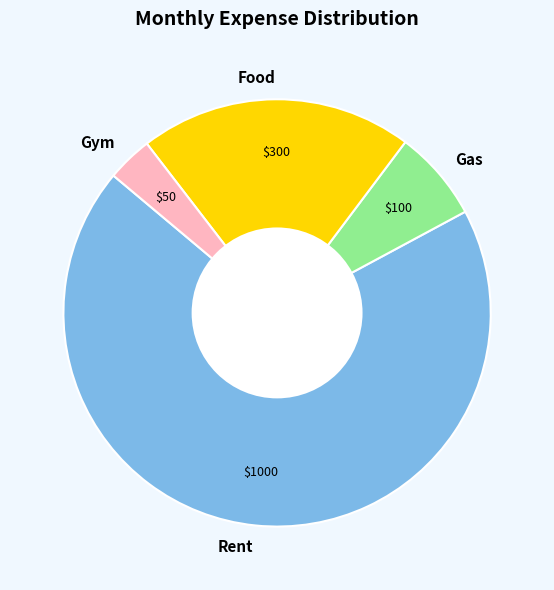

Approximately how many times larger is the value at Food compared to Gas?

3.0